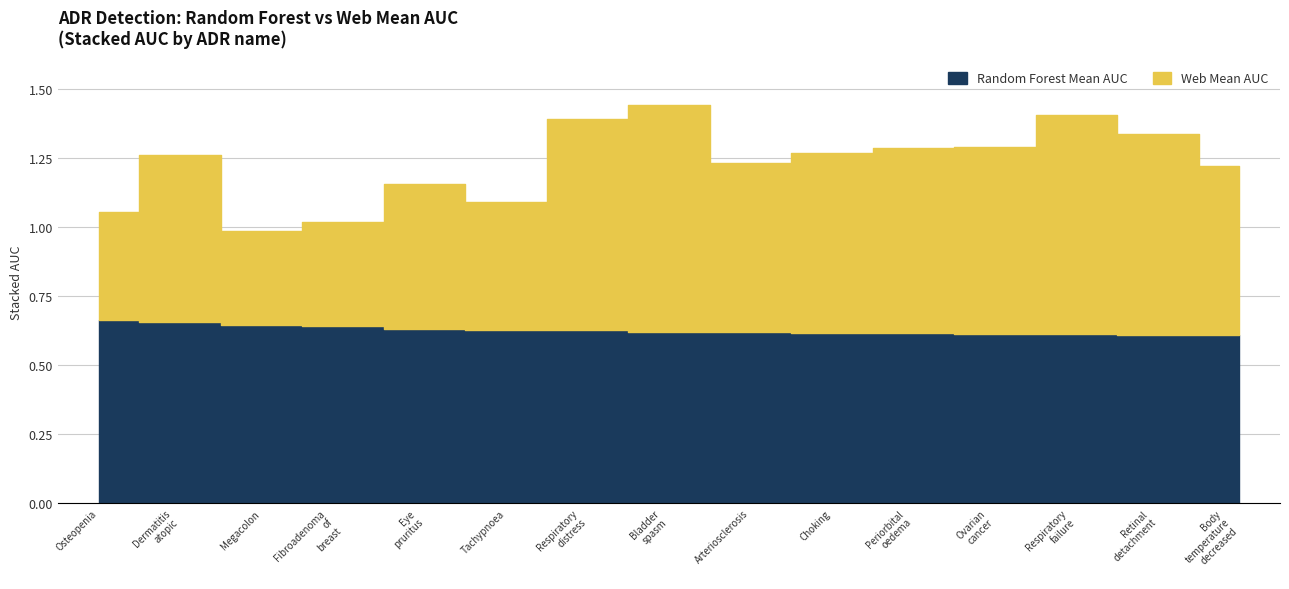

List the series in order of their overall mean, highest first.

Random Forest Mean AUC, Web Mean AUC